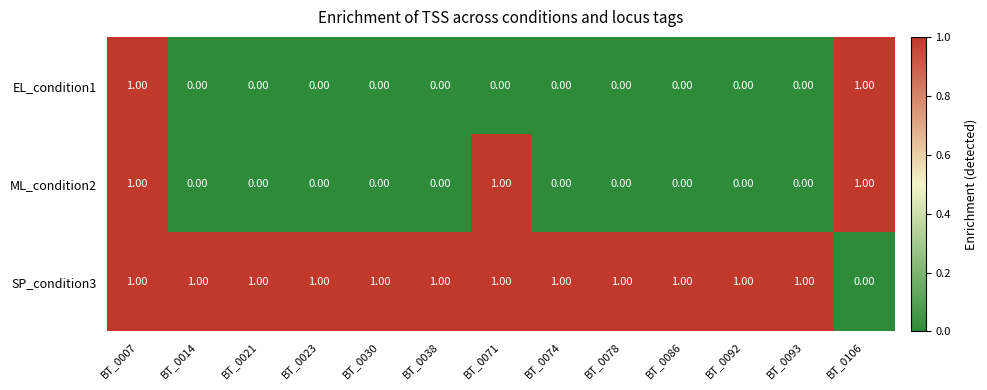

What is the sum of all ML_condition2 values?

3